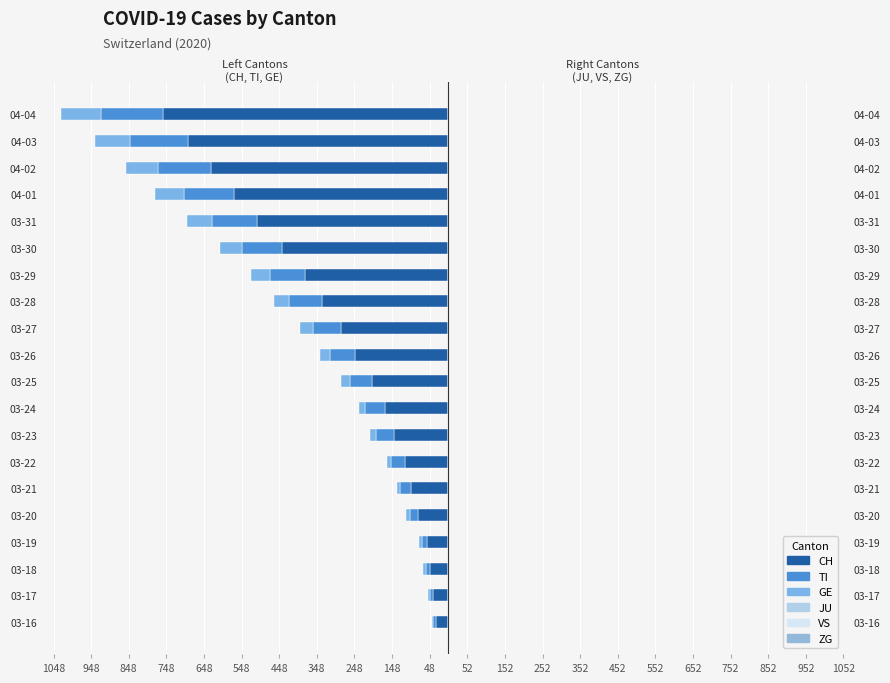

What position from the left is 52?

12